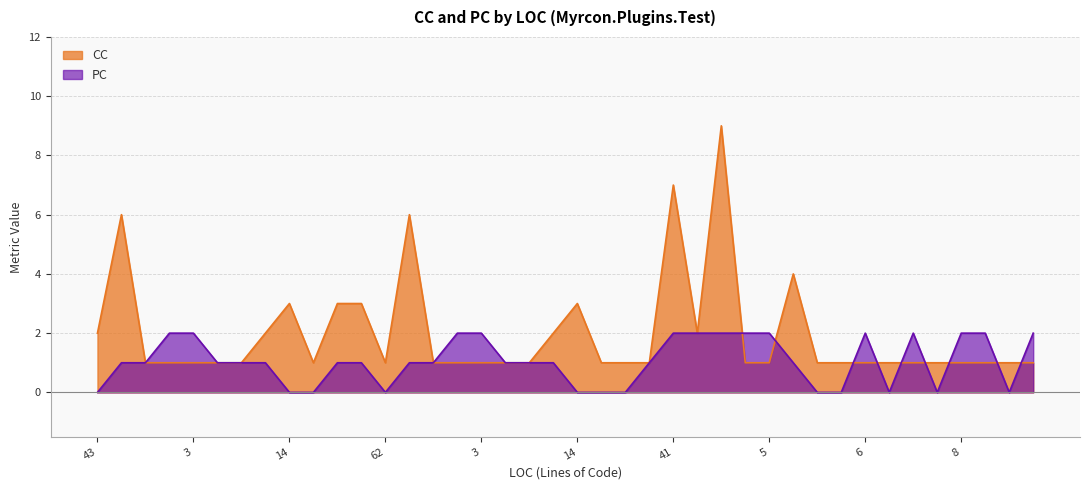

Which category has the lowest value in the CC series?

5